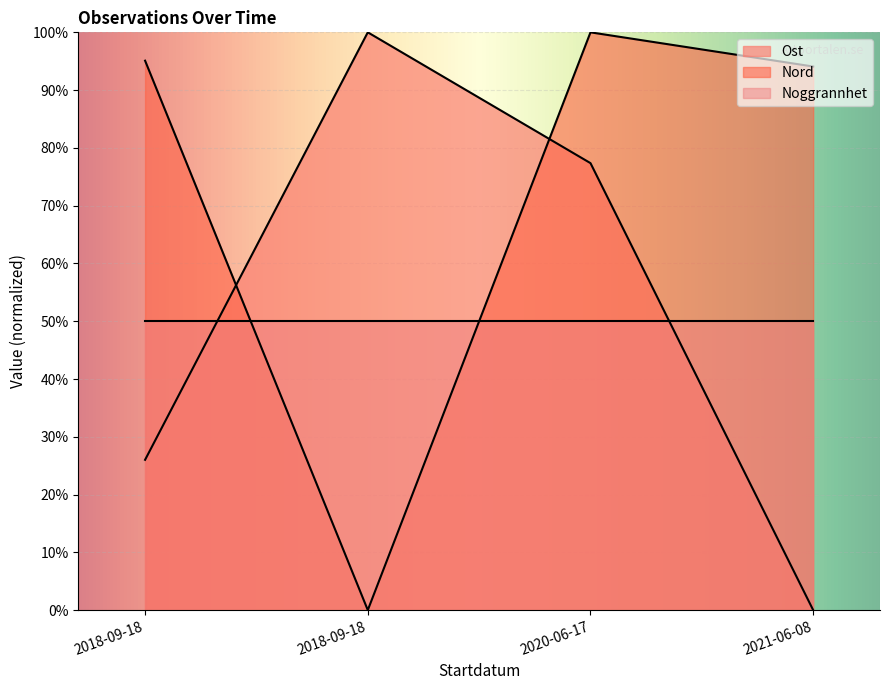

What value does the Nord series have at 2021-06-08?

94.1